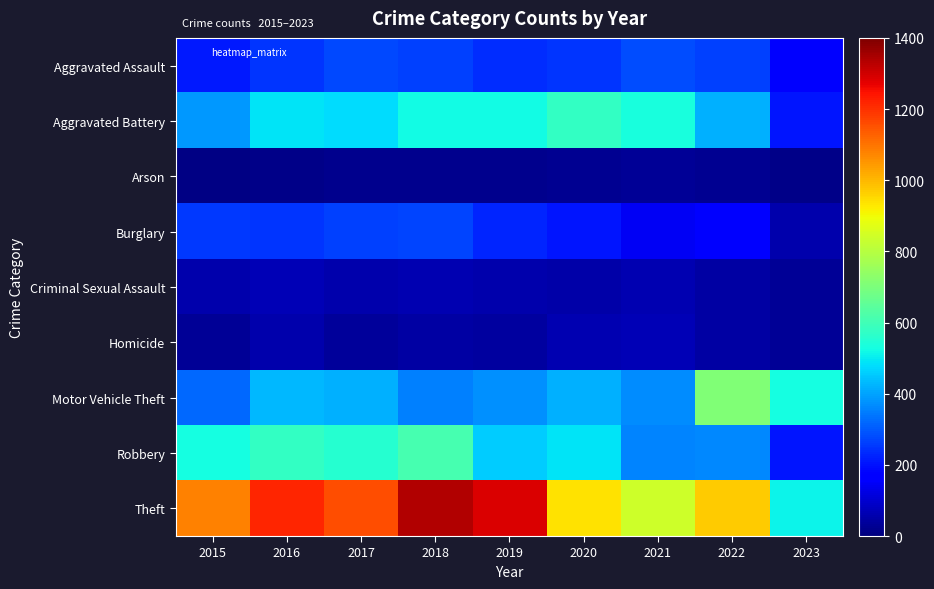

At how many categories does at least one series exceed 678?

8